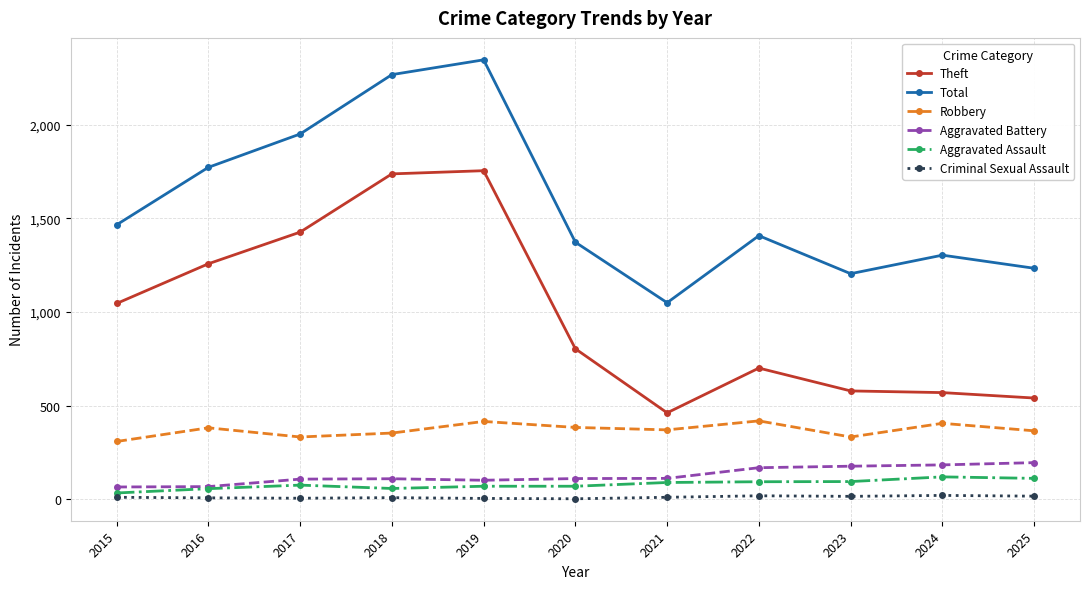

List the series in order of their peak value, highest first.

Total, Theft, Robbery, Aggravated Battery, Aggravated Assault, Criminal Sexual Assault